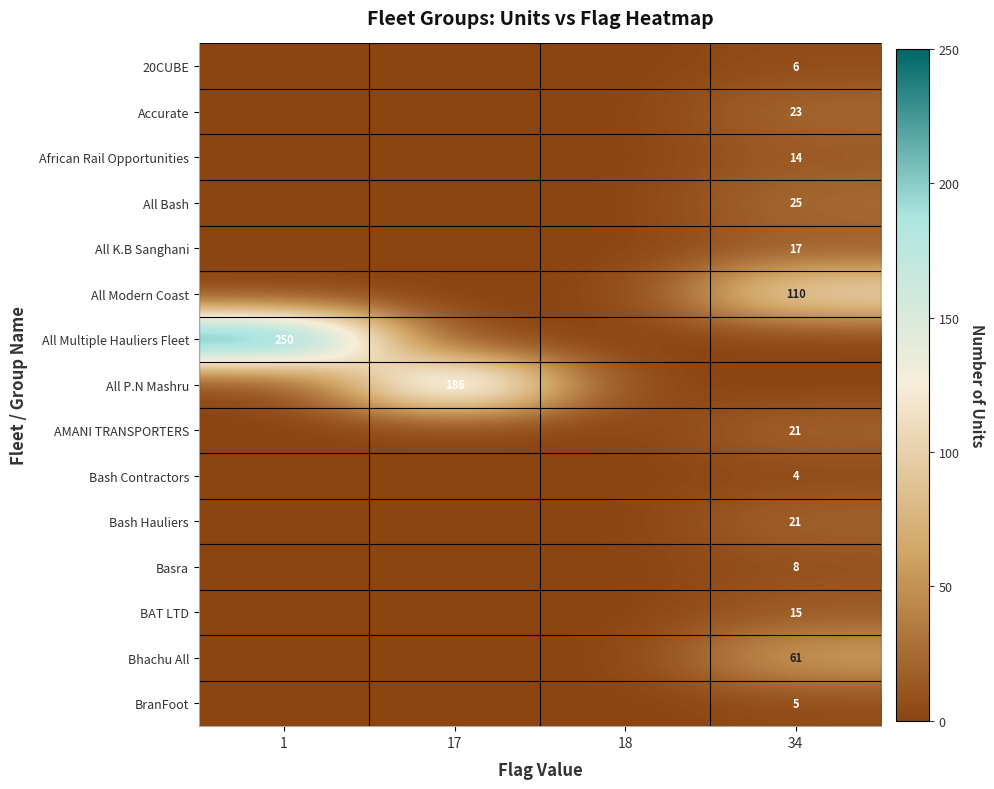

Count the number of data series in this chart.

15